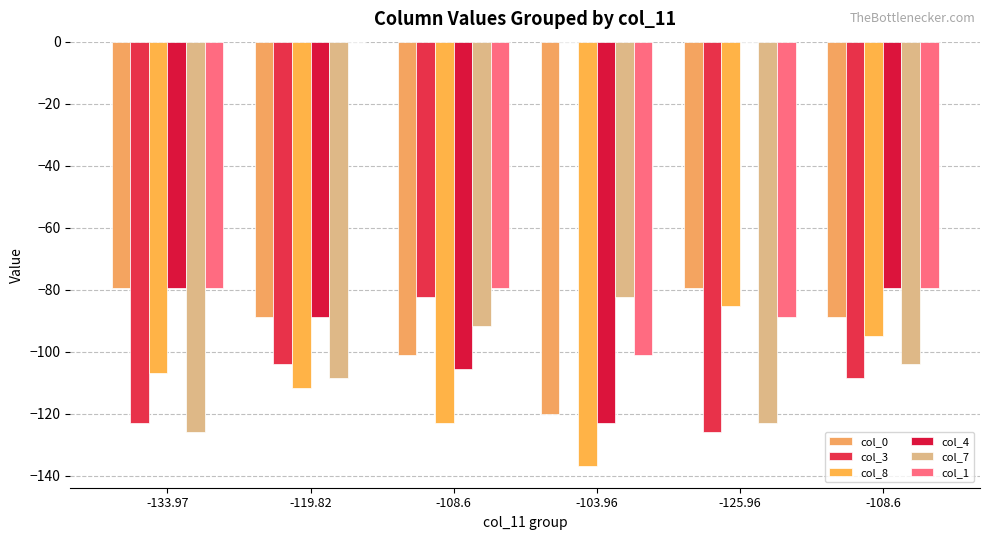

How many series are shown in this chart?

6